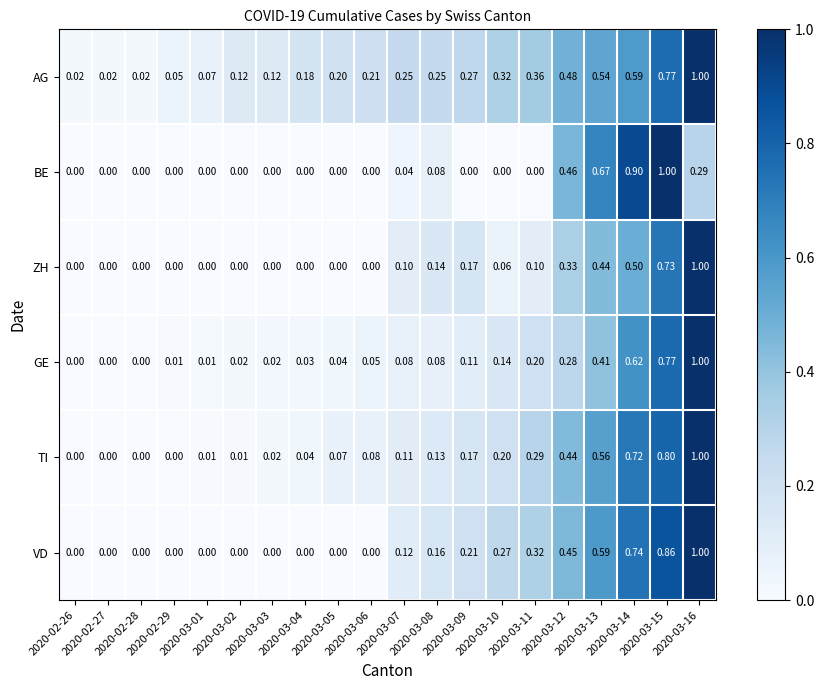

Which series has the largest total across all categories?

AG